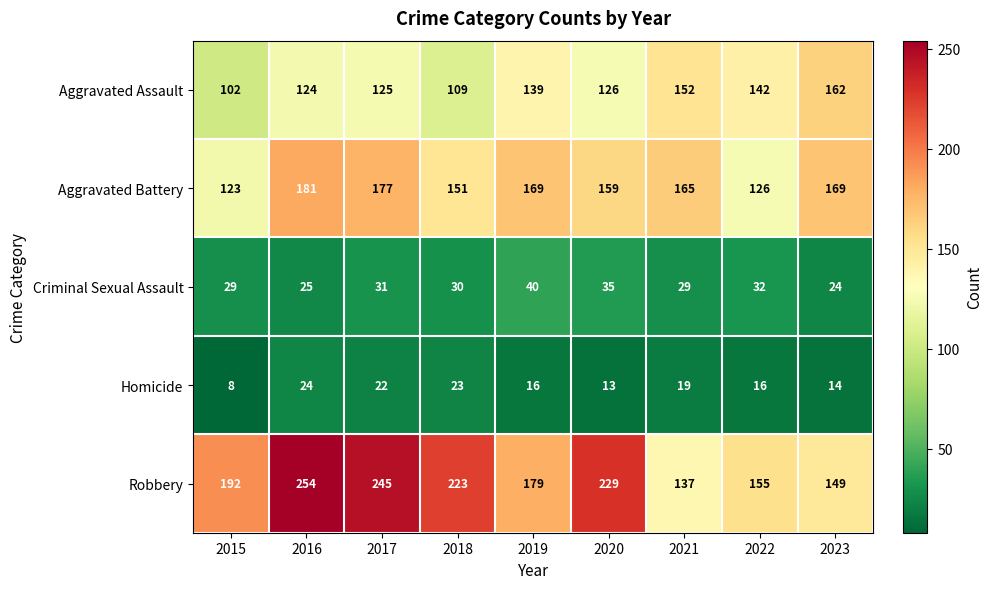

At which label does Robbery reach its peak?

2016